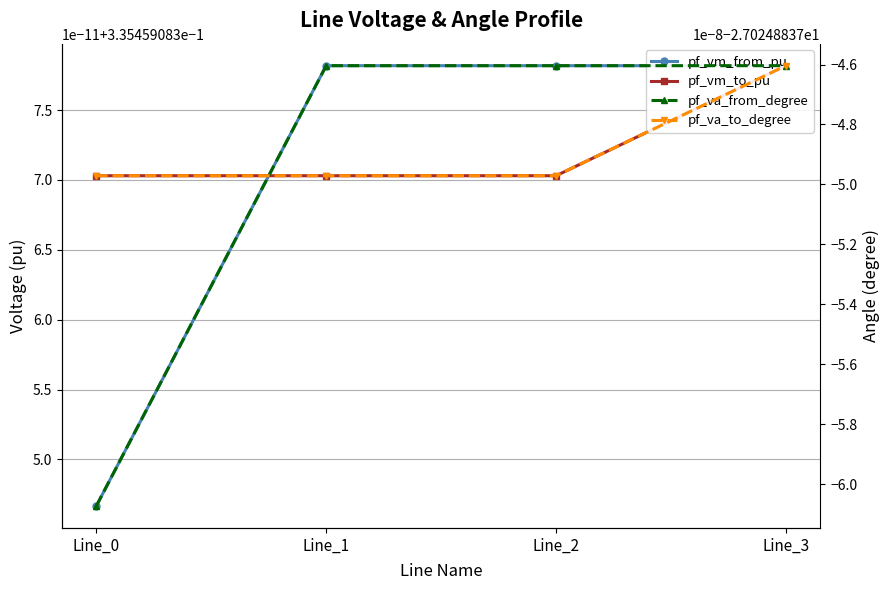

How many distinct data groups are displayed?

4